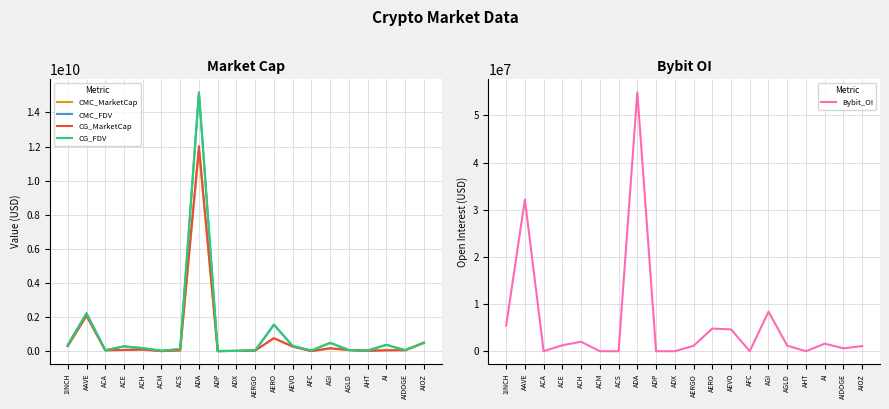

Rank the series at ACH from highest to lowest value.

CMC_FDV, CG_FDV, CMC_MarketCap, CG_MarketCap, Bybit_OI